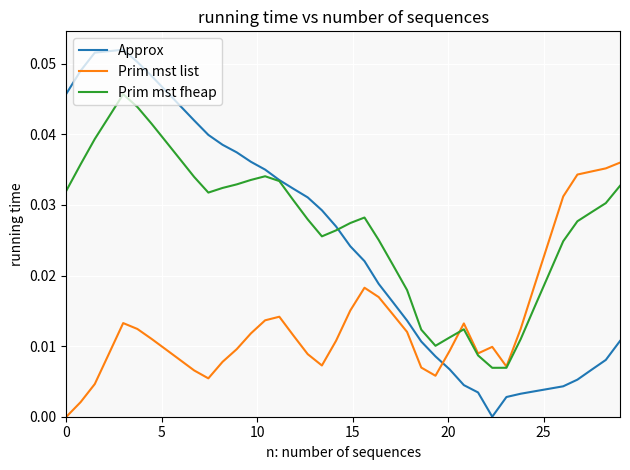

How many intersections are there between Approx and Prim mst list?

1